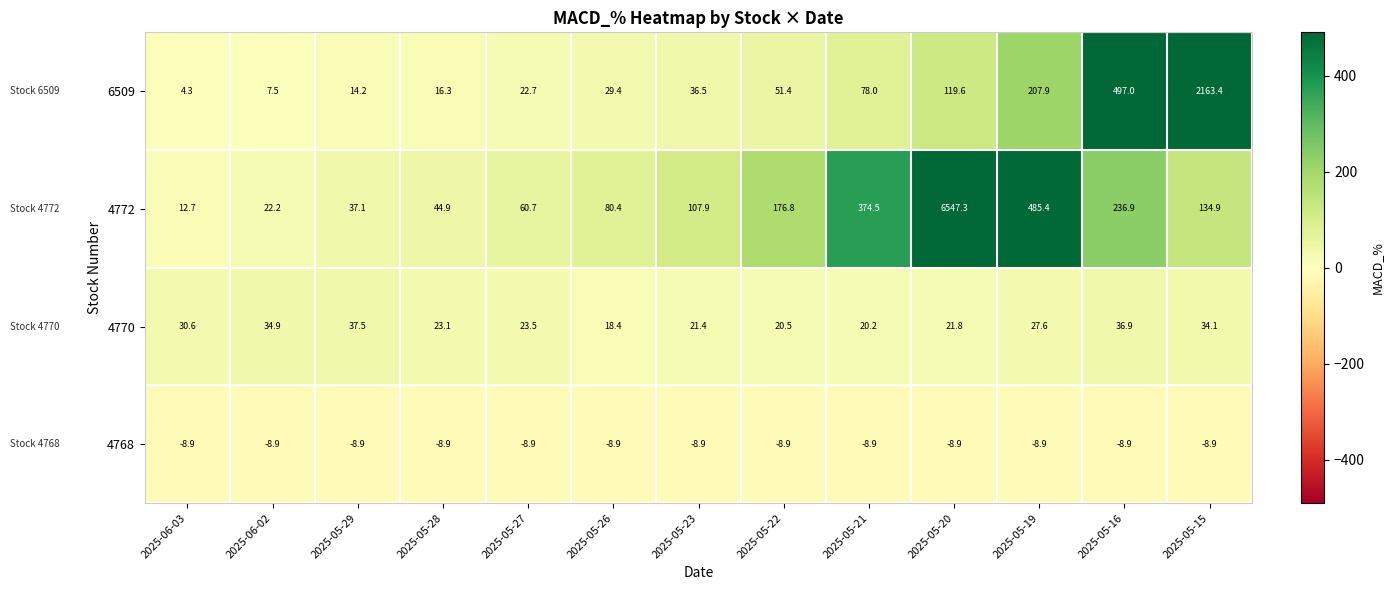

At which label does 4770 first exceed 23?

2025-06-03